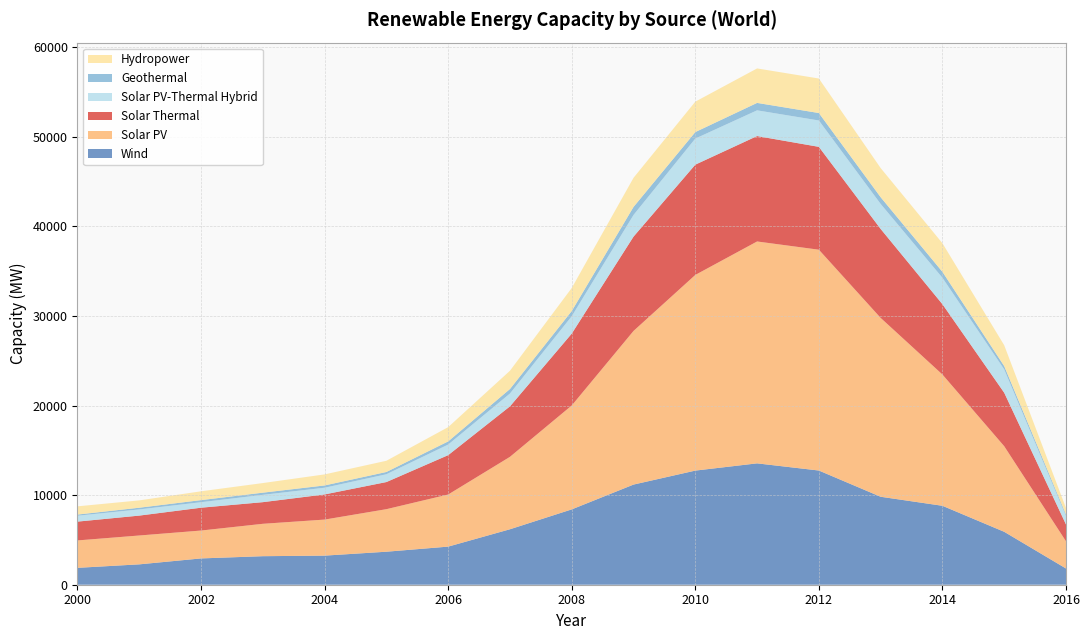

Reading right to left, what are all the values shown in this chart?

Wind: 1812	5908	8812	9820	12748	13549	12741	11180	8411	6192	4254	3685	3248	3185	2936	2274	1885
Solar PV: 3036	9554	14655	19967	24653	24771	21844	17152	11600	8085	5816	4749	4024	3616	3113	3222	3060
Solar Thermal: 1880	5971	7849	9932	11482	11769	12312	10530	8025	5635	4396	3028	2808	2416	2549	2221	2100
Solar PV-Thermal Hybrid: 946	2605	2952	2792	2944	2871	2911	2419	1943	1435	1182	872	749	818	614	691	660
Geothermal: 165	371	661	749	832	830	726	897	578	503	352	253	254	242	234	188	128
Hydropower: 729	2324	3192	3255	3853	3848	3396	3249	2573	2039	1594	1252	1234	1072	984	819	918